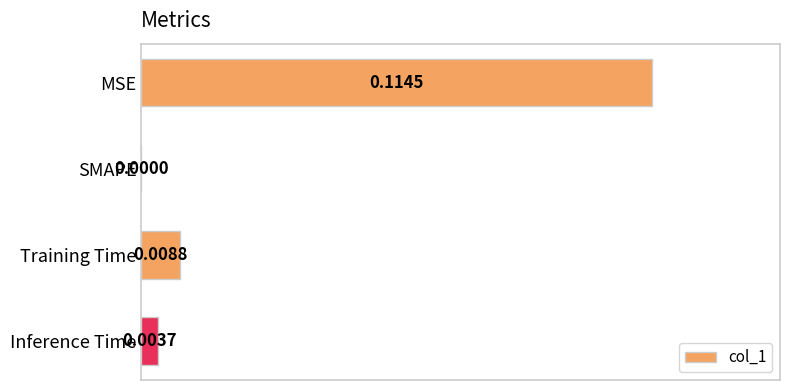

Between SMAPE and Training Time, which is larger?

Training Time